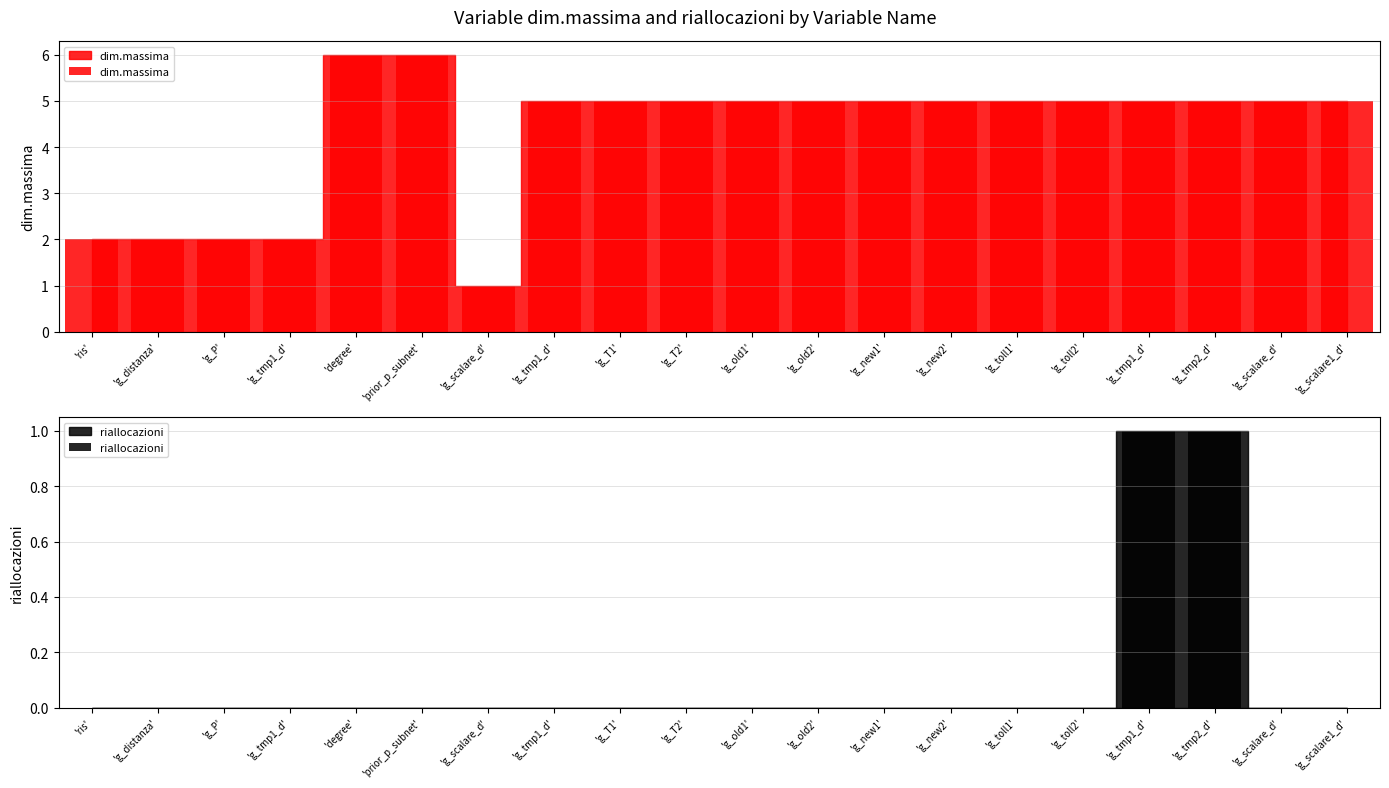

What is the highest value of the dim.massima series?

6